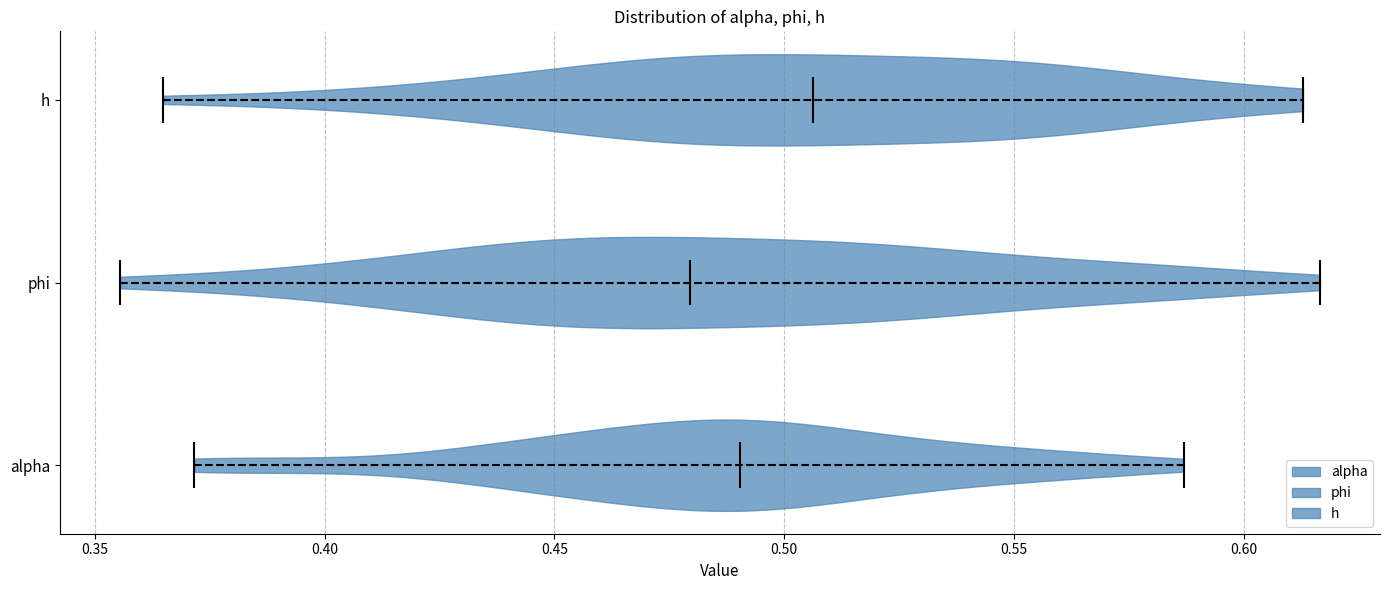

Reading bottom to top, read every violin against the x-axis: where its median line is, and the lowest and highest points it reaches. The values are not printed on the chart, so give them approximately, as read against the axis.

alpha: median line 0.490, lowest point 0.370, highest point 0.585
phi: median line 0.480, lowest point 0.355, highest point 0.615
h: median line 0.505, lowest point 0.365, highest point 0.615